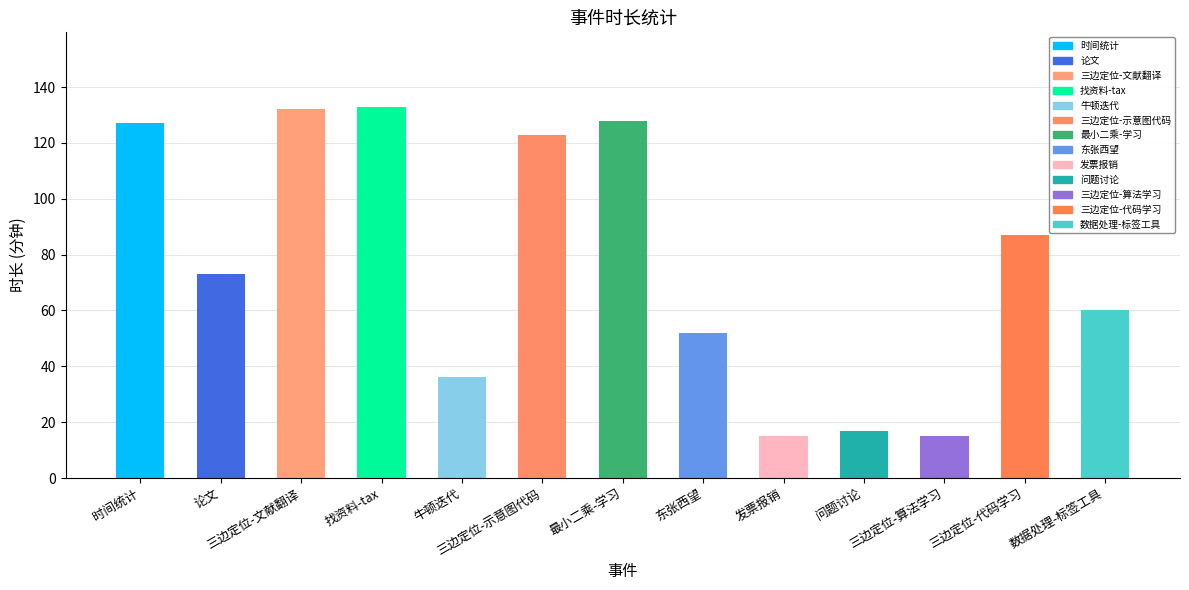

Which has a higher value, 论文 or 最小二乘-学习?

最小二乘-学习